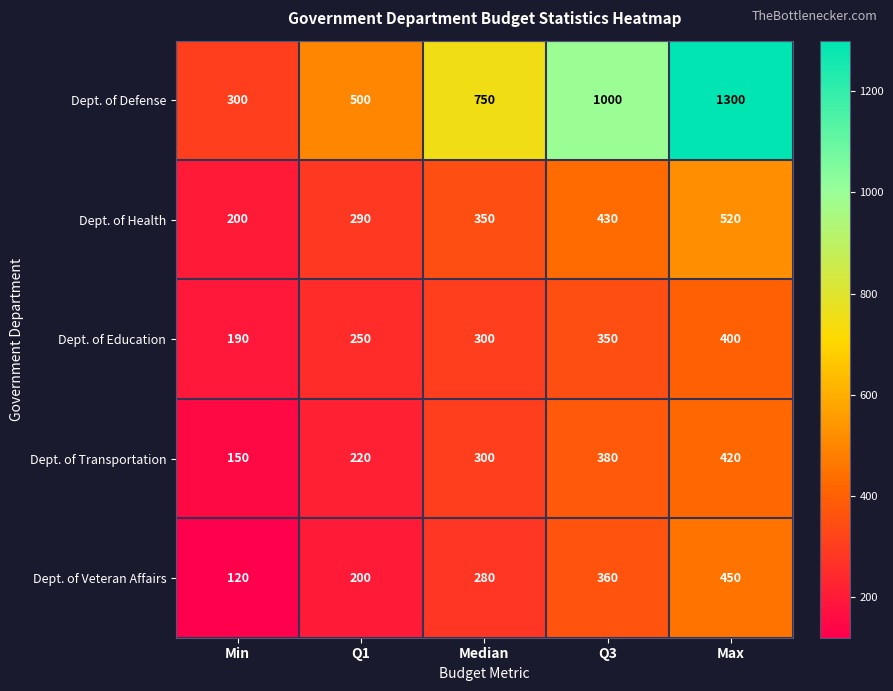

At which category is the sum across all series the highest?

Max